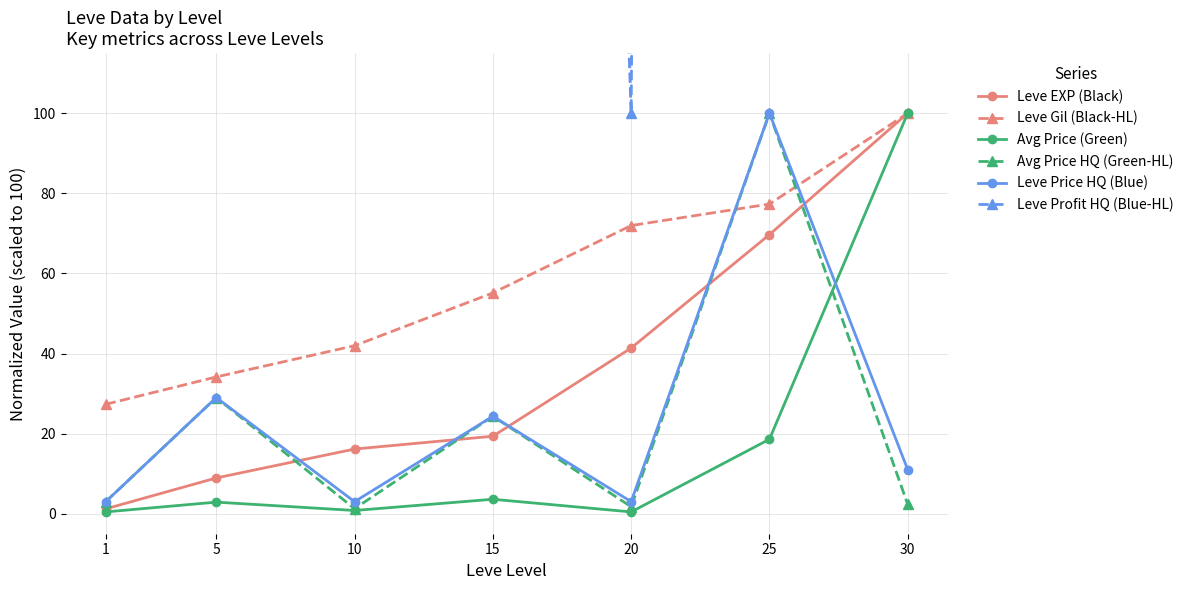

At which category does Leve Price HQ (Blue) reach its first local valley?

10